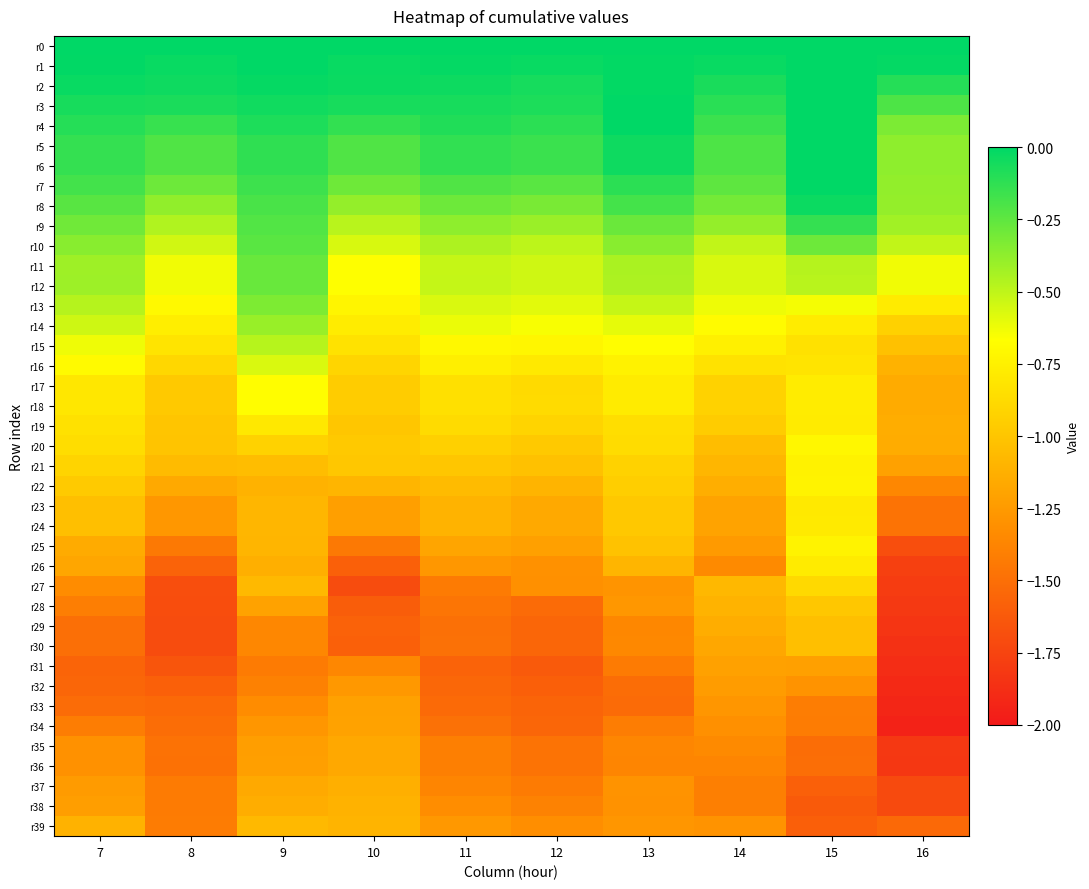

At 13, list the series in order from smallest to largest.

r33, r32, r31, r34, r36, r35, r29, r30, r38, r37, r27, r39, r28, r26, r25, r23, r24, r22, r21, r20, r19, r17, r18, r16, r15, r14, r13, r12, r11, r10, r9, r8, r7, r5, r6, r2, r1, r0, r3, r4